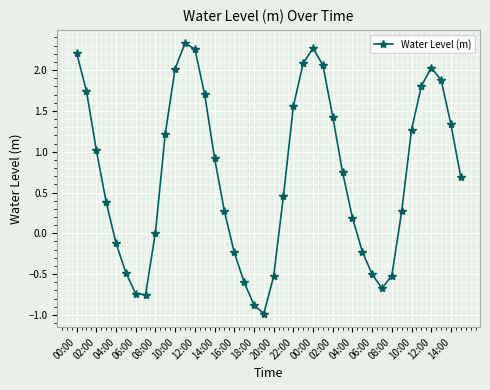

How many interior local peaks (higher than both neighbors) does the data have?

3